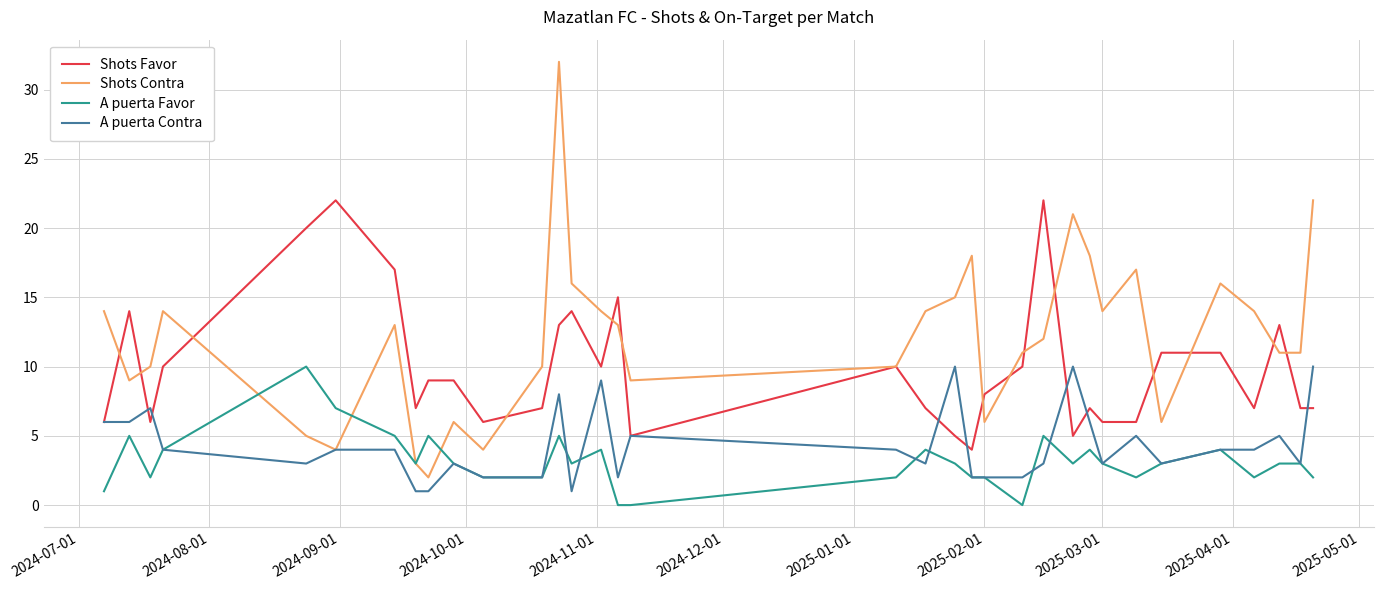

Which series has the largest total across all categories?

Shots Contra